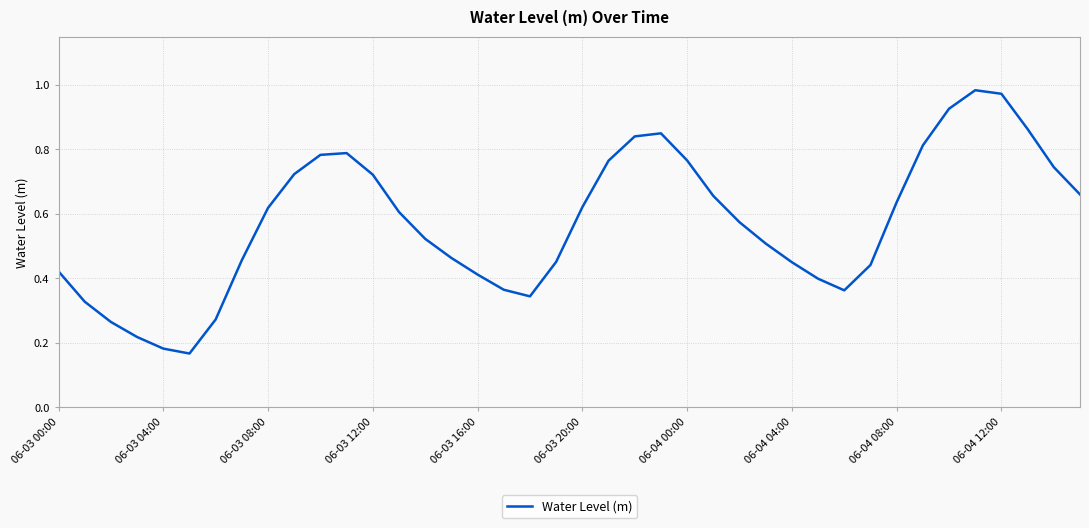

What is the label of the 23rd point from the left?

22